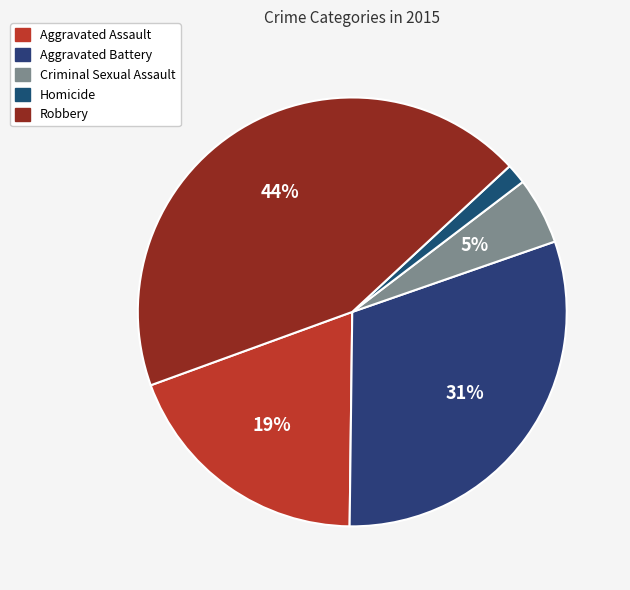

True or false: Robbery accounts for 44% of the total.

True